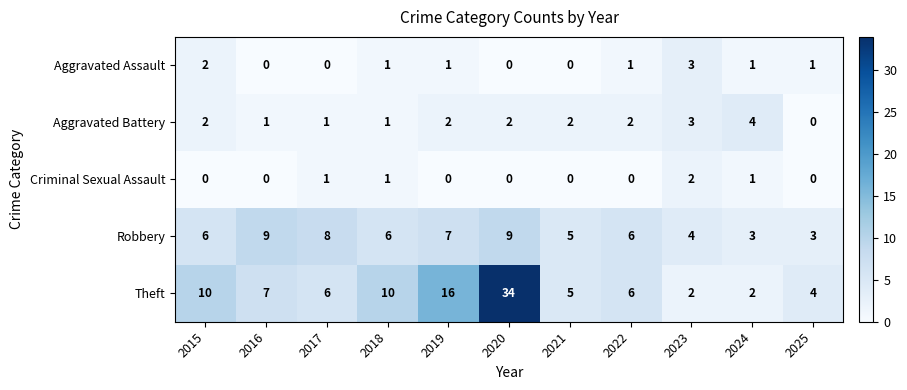

How many categories are shown in the chart?

11